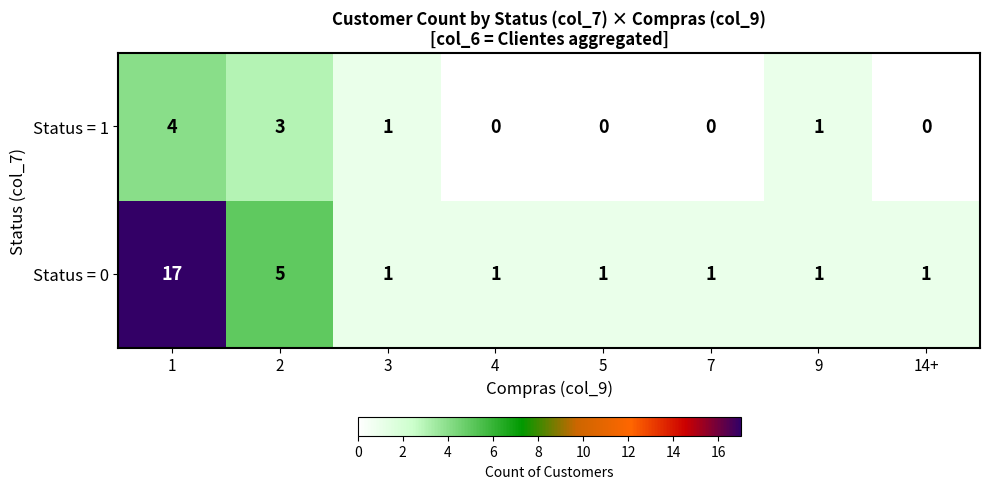

Is the value of Status = 1 at 7 greater than the value of Status = 0 at 9?

No